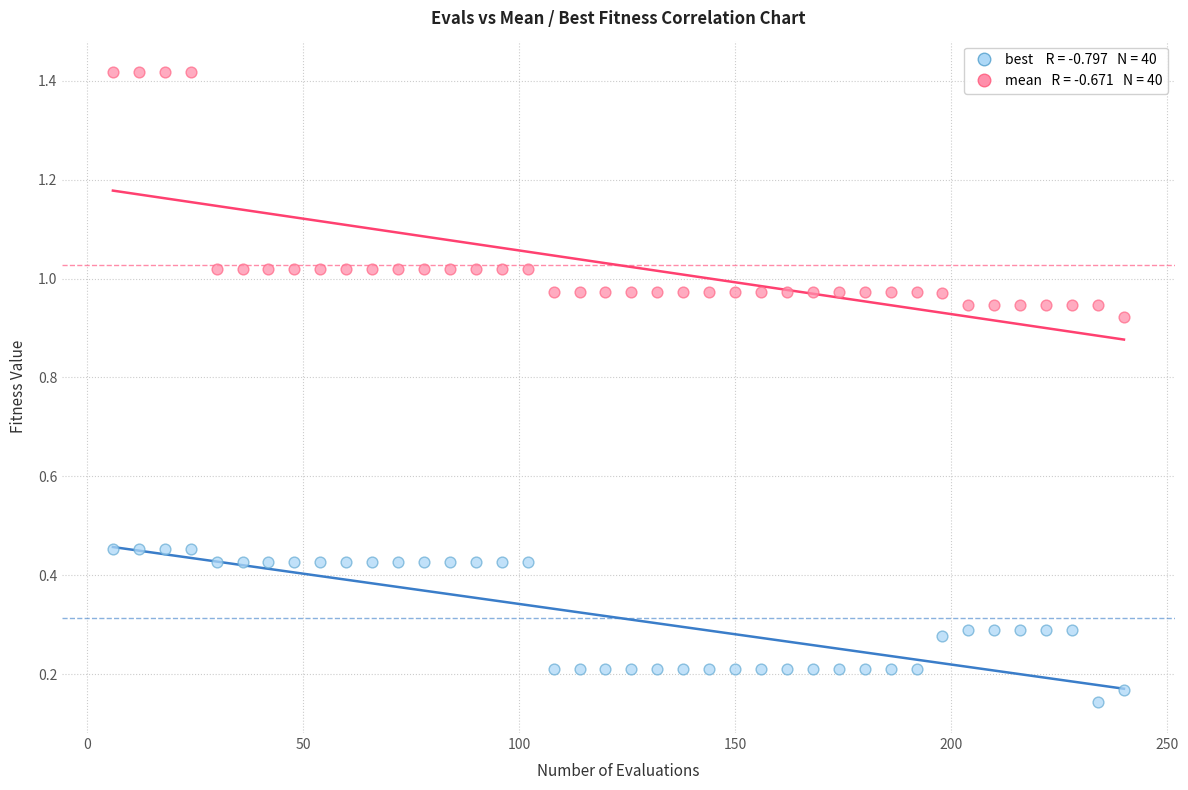

Across all data points, what is the range of Y values (max minus min)?

1.3